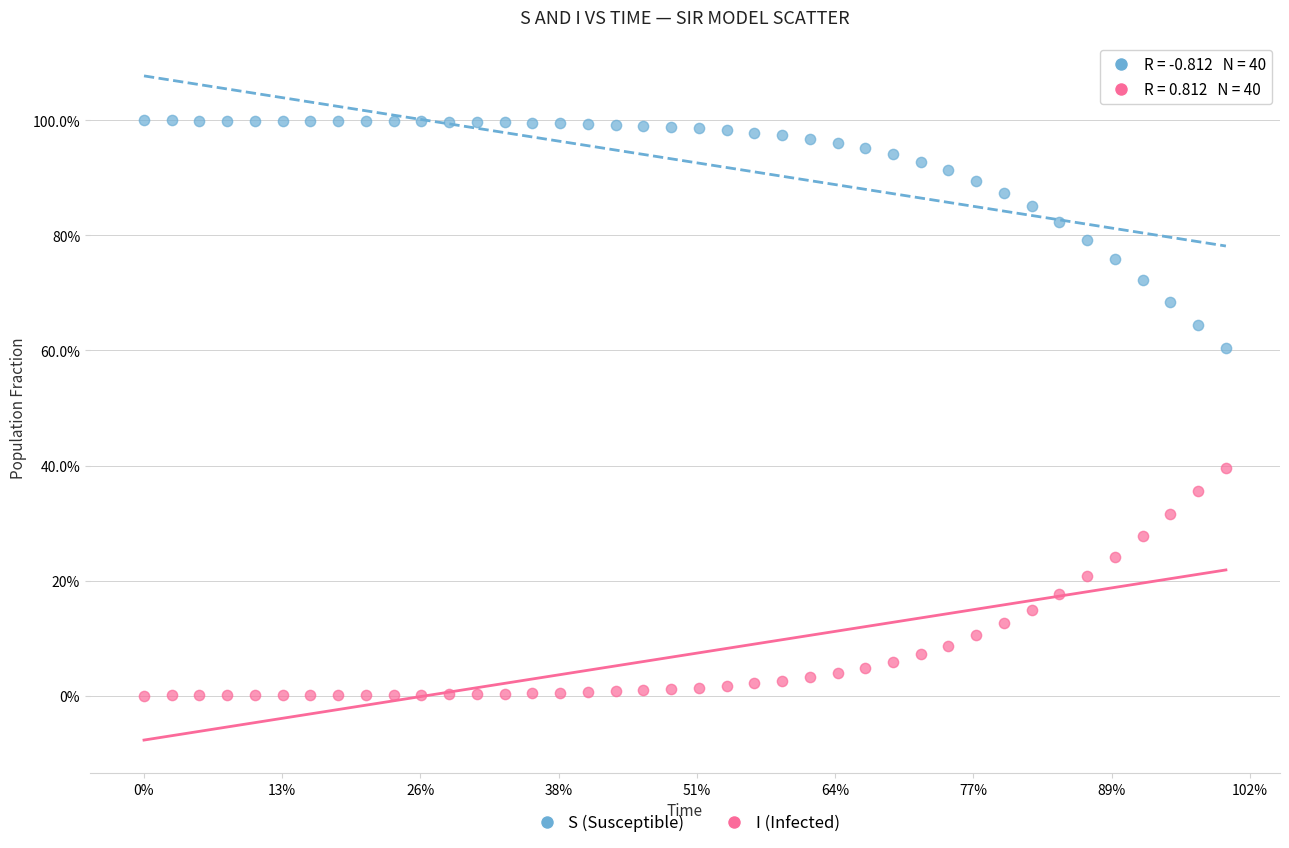

Which series reaches the maximum Y coordinate?

S (Susceptible)